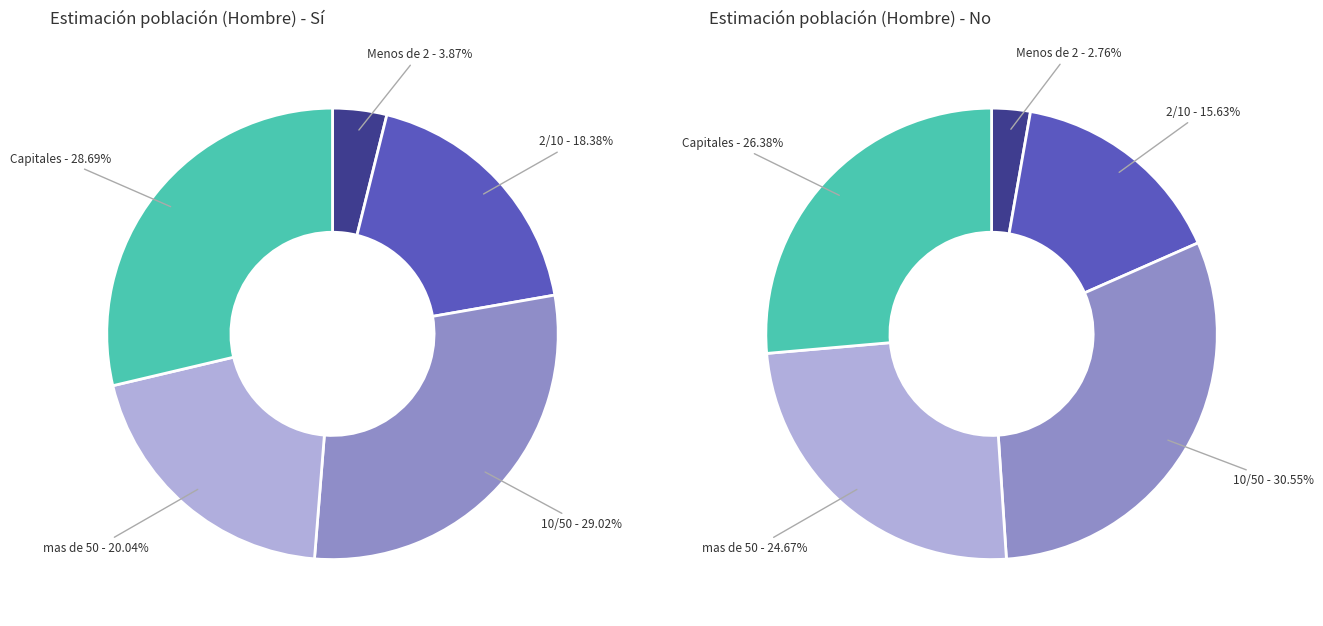

Between Menos de 2 and mas de 50, which series saw the biggest shift?

No